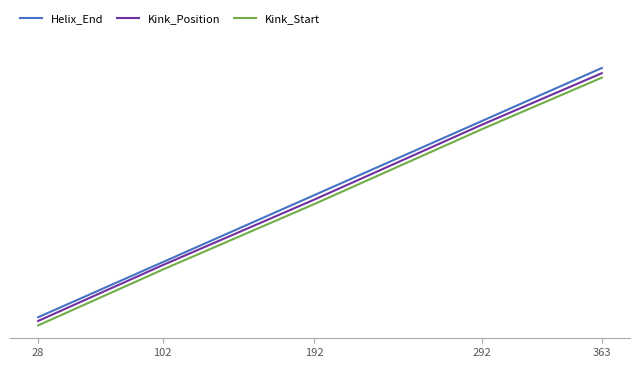

Is the value of Helix_End at 363 greater than the value of Kink_Position at 363?

Yes